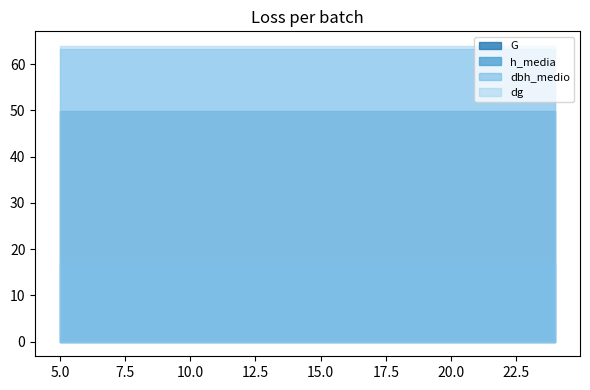

What is the spread (max minus min) of values at 10.0?

46.9